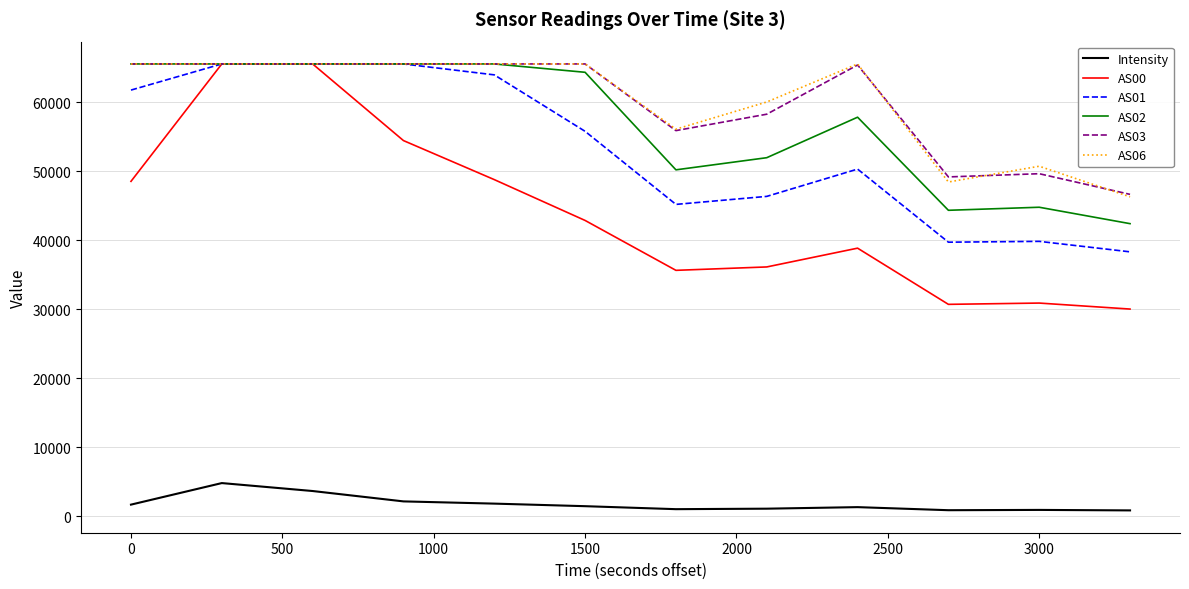

What is the greatest value displayed?

65535.0